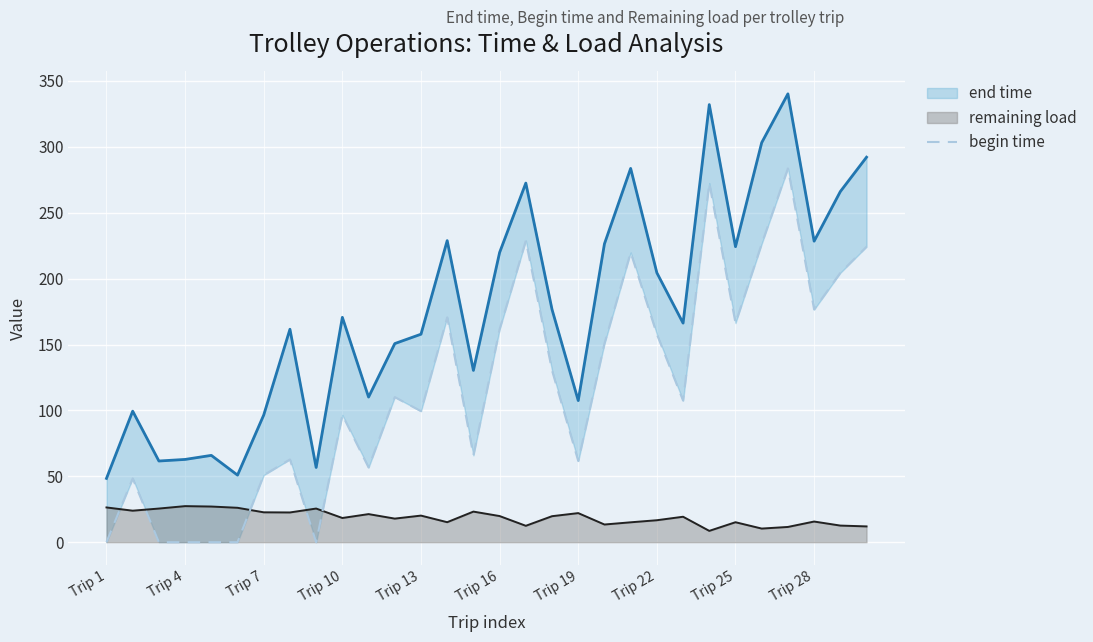

What is the average value?

117.8